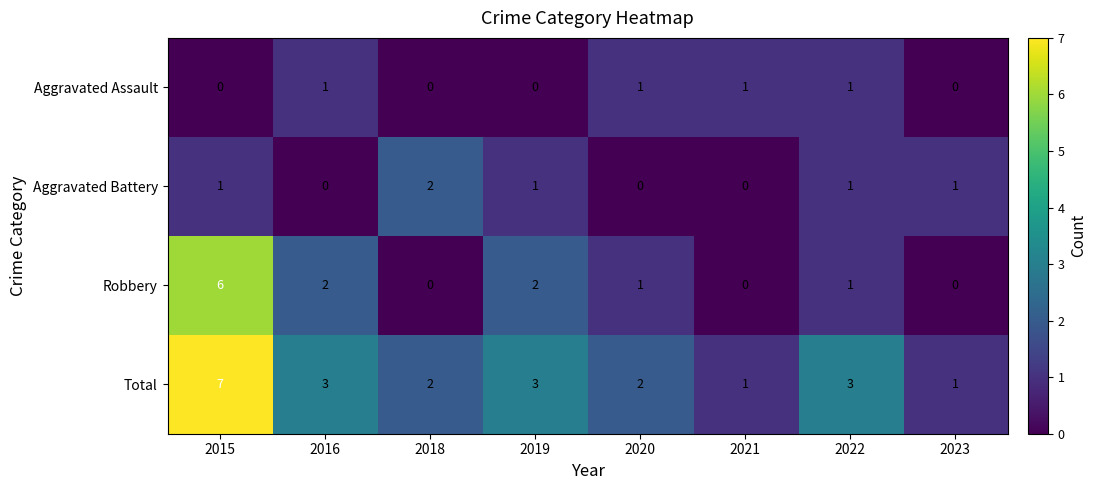

What is the total value across all series at 2021?

2